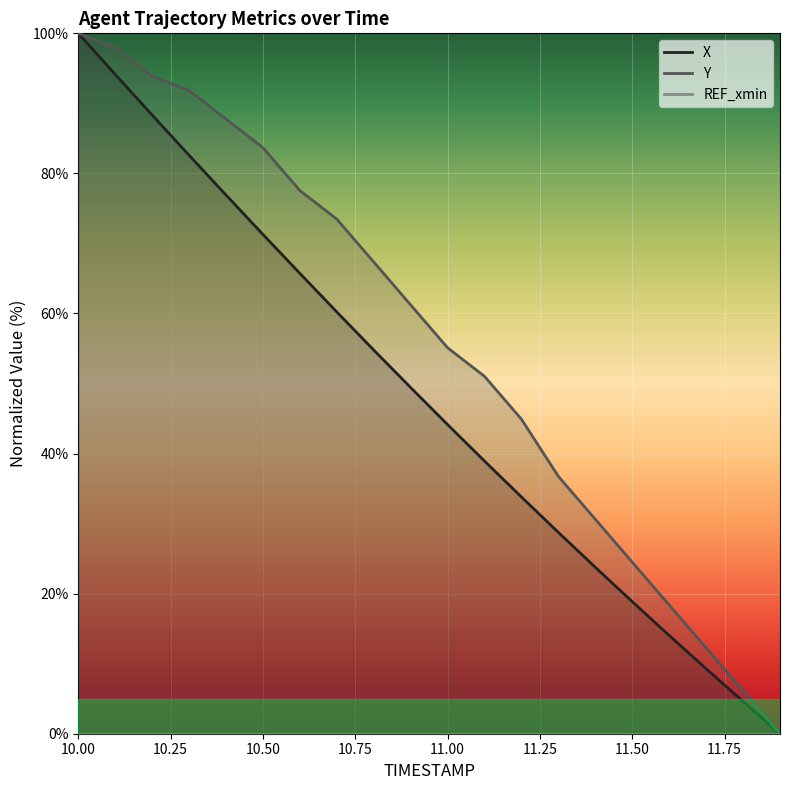

True or false: Y and REF_xmin intersect in this chart.

False